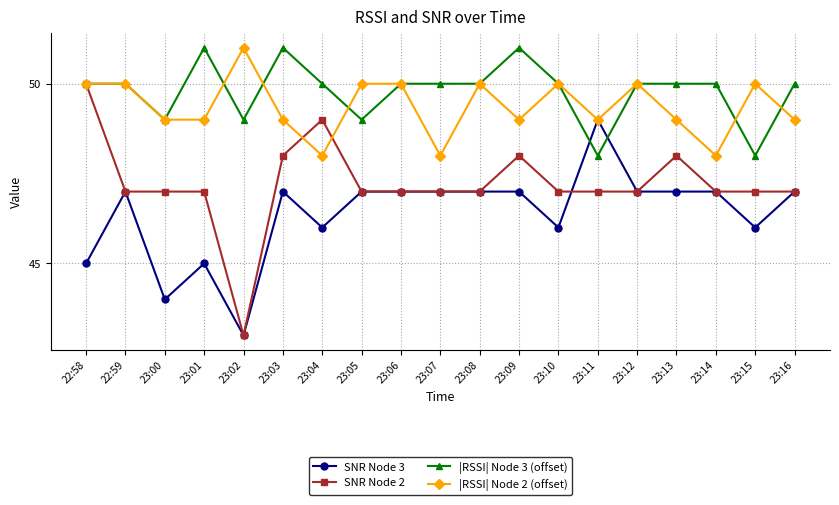

Which series has the largest range (max minus min)?

SNR Node 2